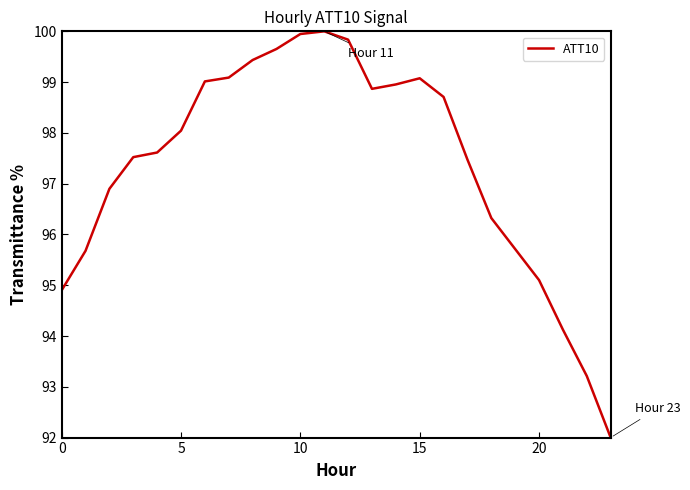

What is the difference between the maximum and minimum values?

8.0